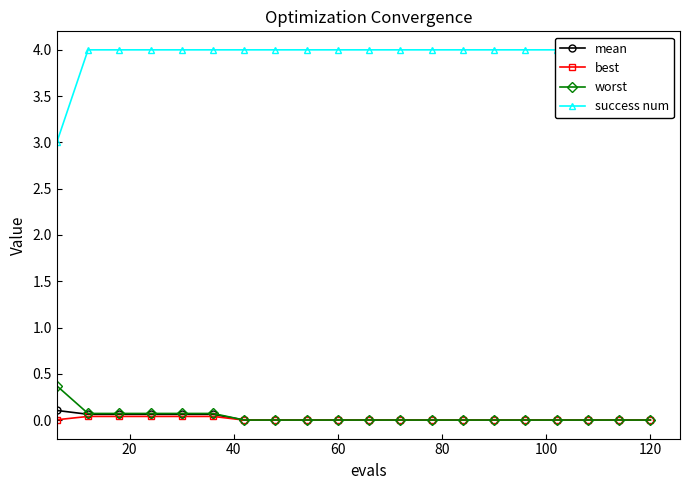

At how many categories does at least one series exceed 2?

20